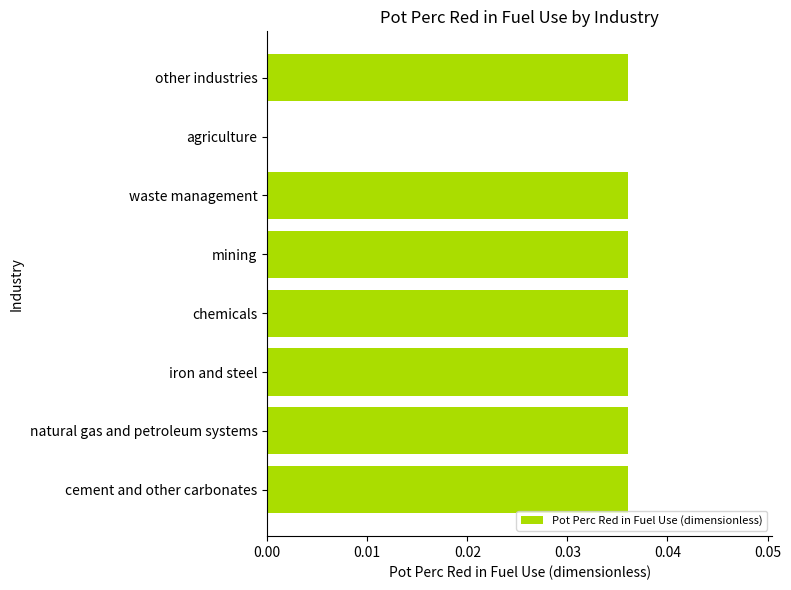

At which label is the value closest to 0?

agriculture